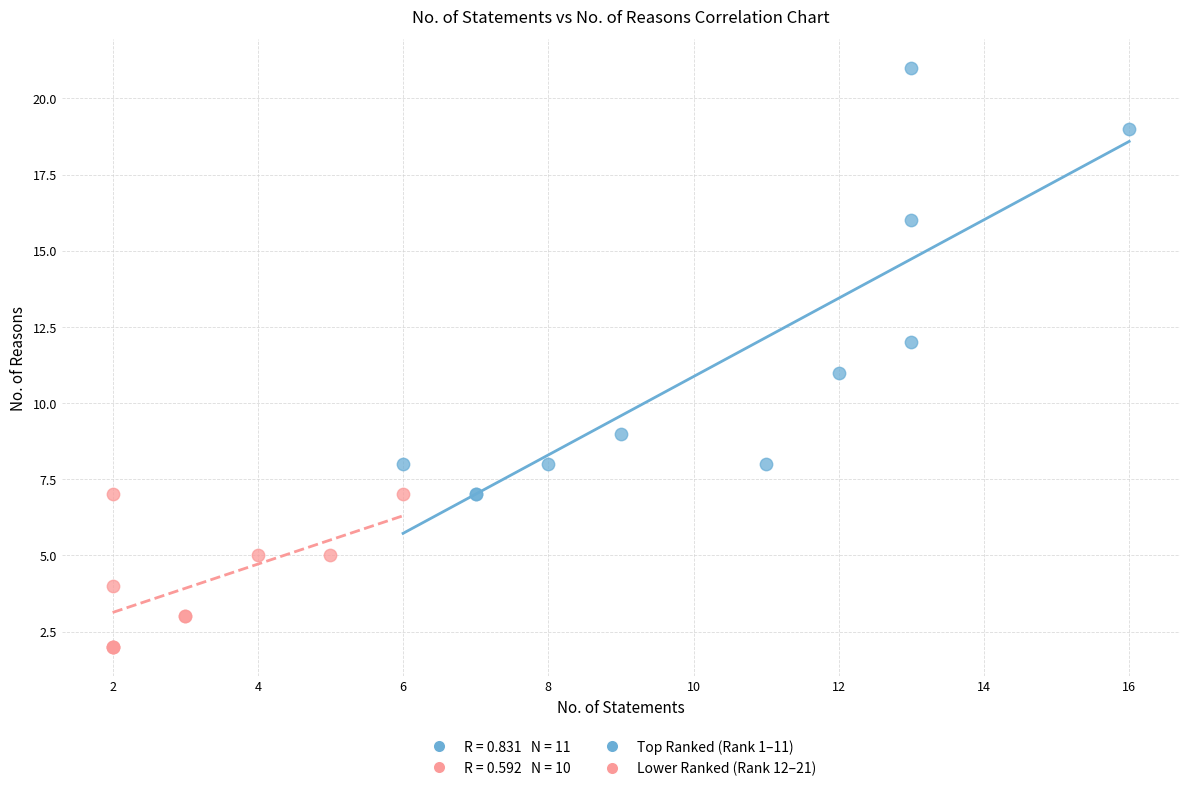

Which series contains the lowest Y value?

Lower Ranked (Rank 12–21)